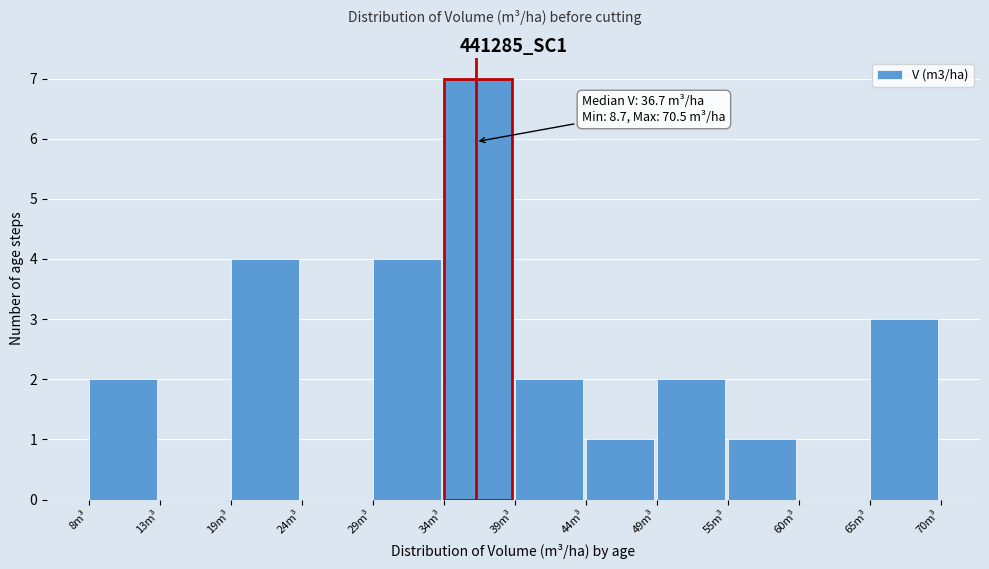

Reading right to left, transcribe all the data shown in this chart.

65m³=3	60m³=0	55m³=1	49m³=2	44m³=1	39m³=2	34m³=7	29m³=4	24m³=0	19m³=4	13m³=0	8m³=2